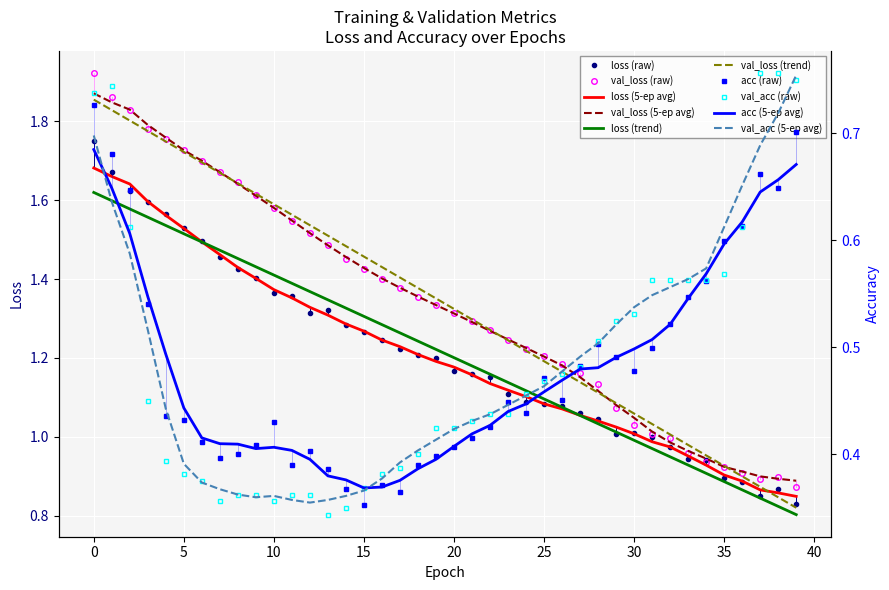

What are all the series names shown in the legend?

loss, val_loss, acc, val_acc